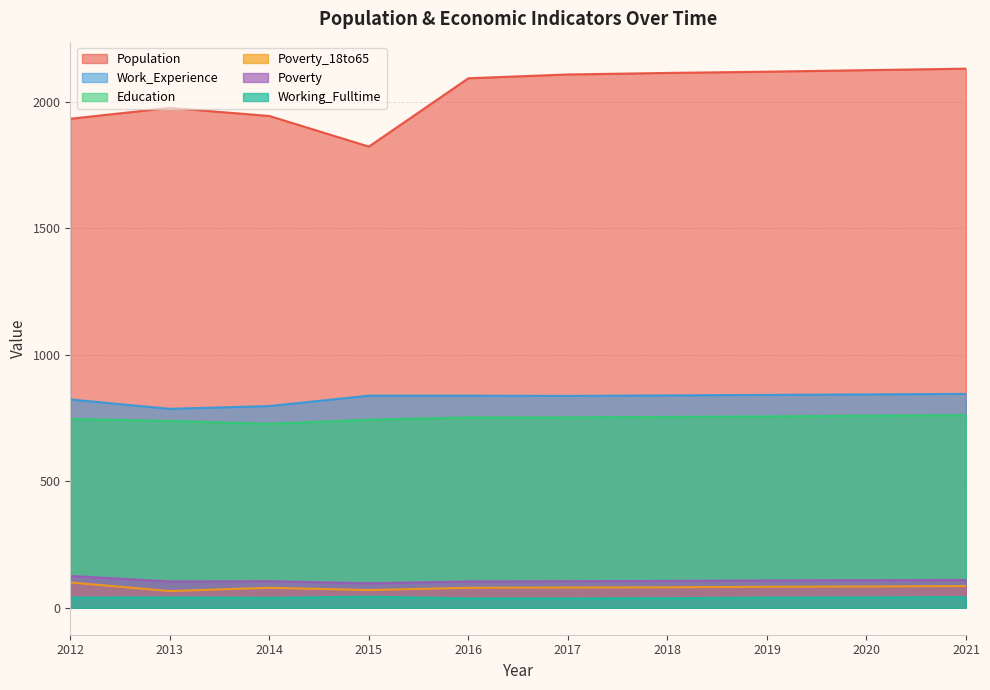

Which series has the widest spread of values?

Population